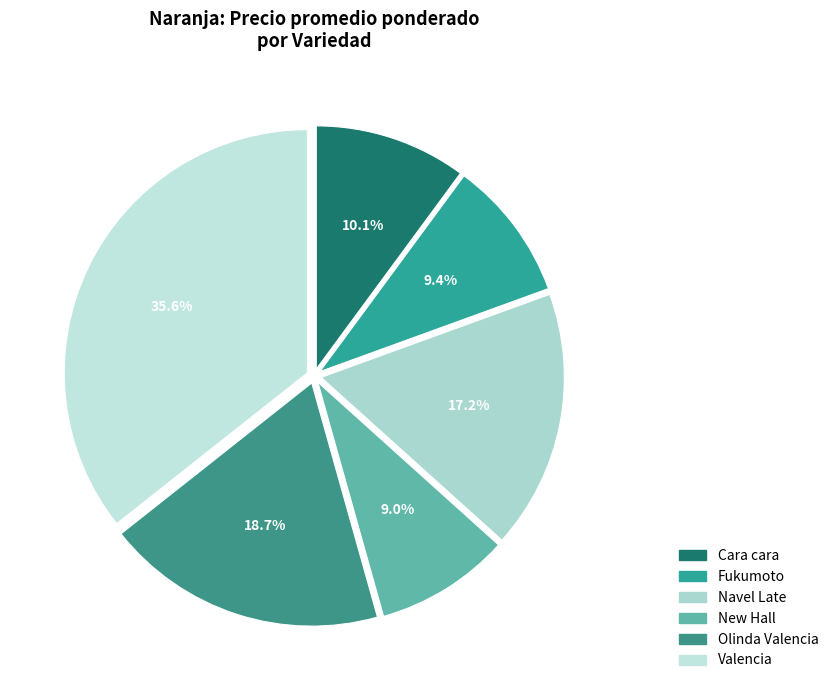

How many segments does this pie chart have?

6